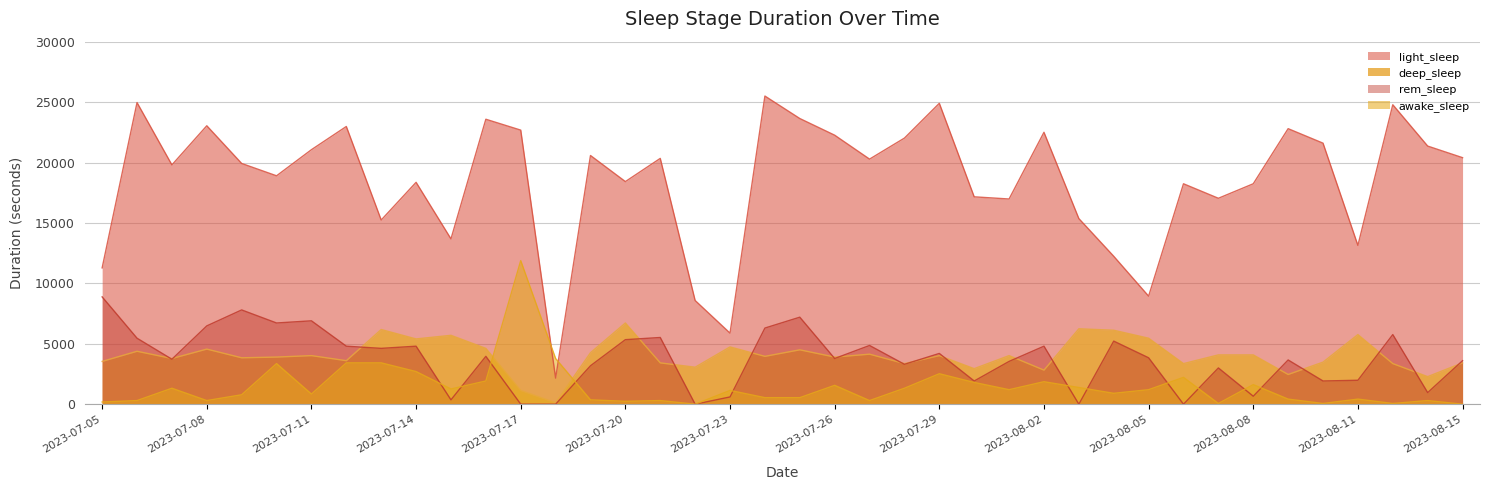

What position from the left is 2023-07-21?

17